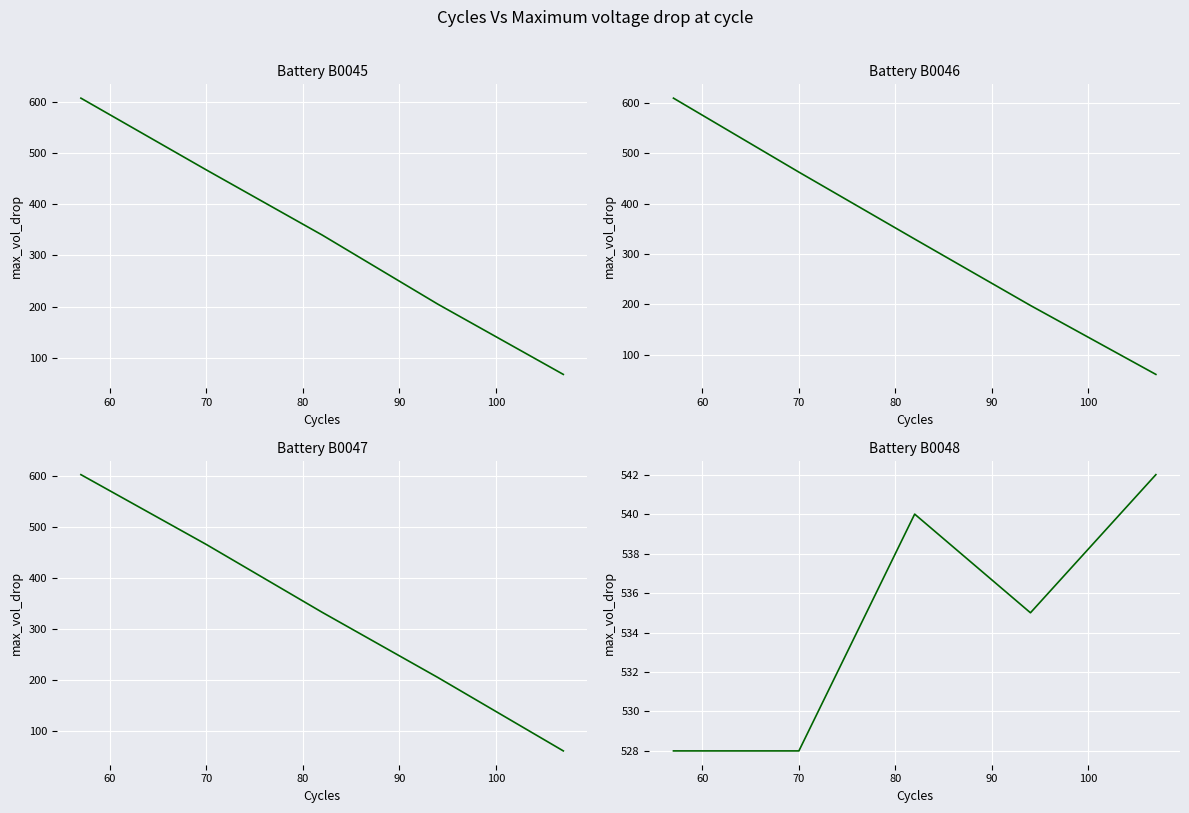

Does the chart display data point markers on the line(s)?

No